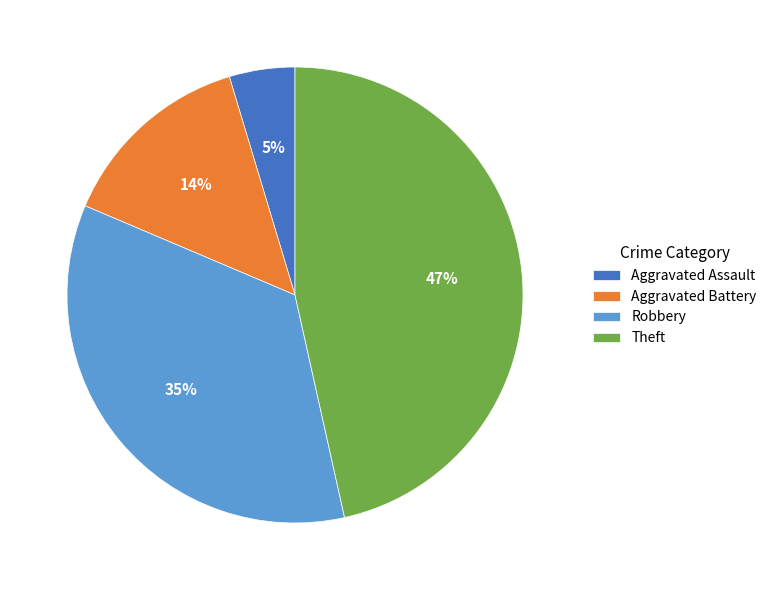

Do Robbery and Theft together represent more than half of the pie?

Yes